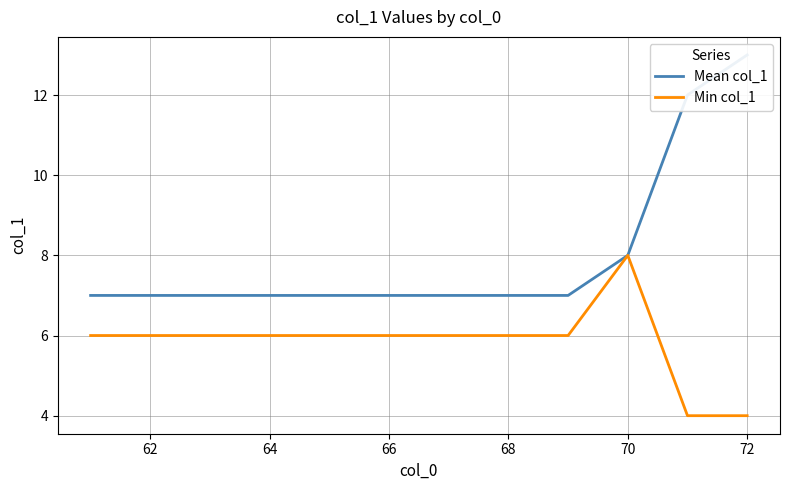

True or false: Mean col_1 and Min col_1 cross at least once.

False